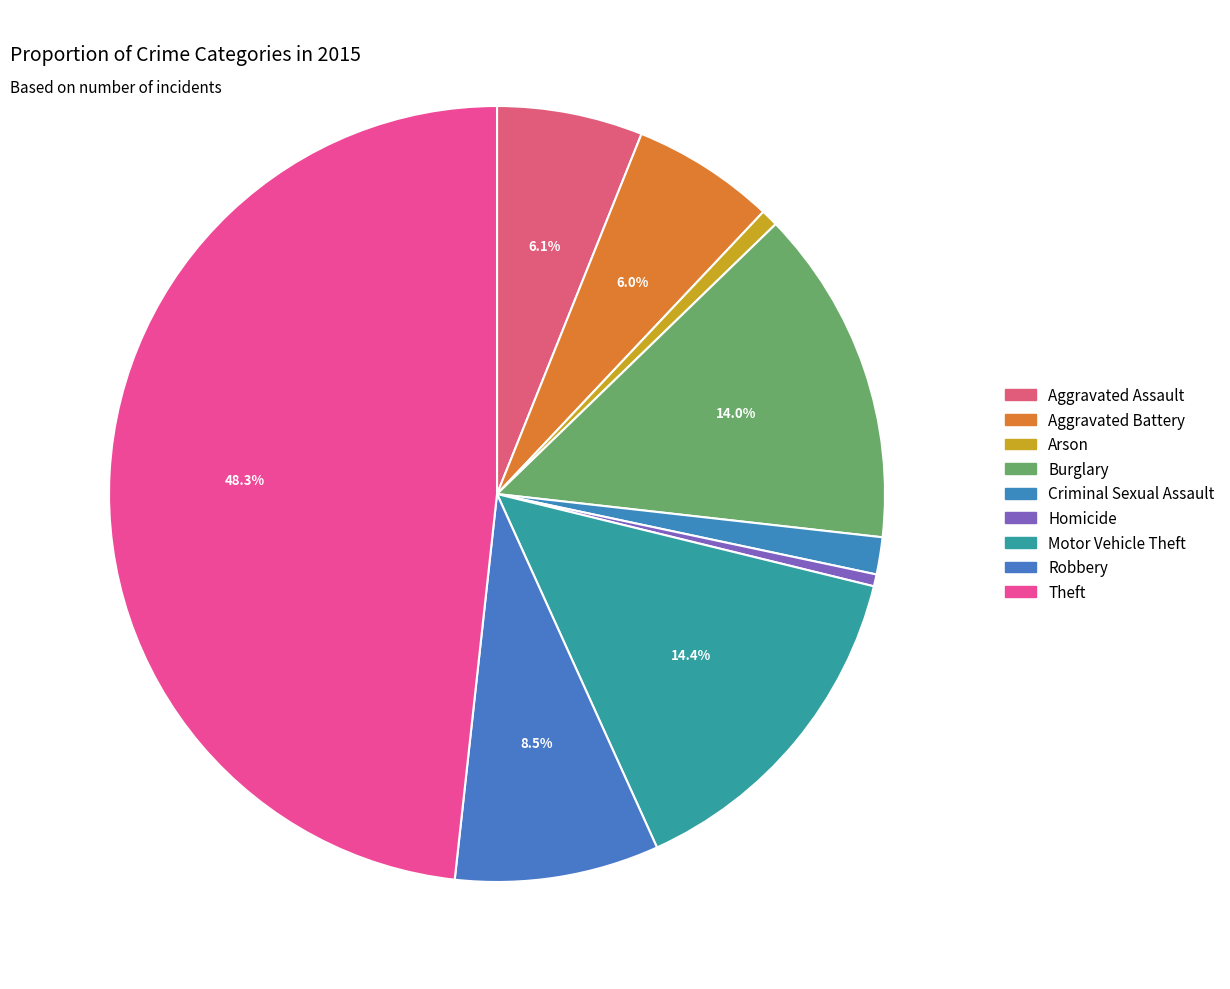

Rank the categories by value from highest to lowest.

Theft, Motor Vehicle Theft, Burglary, Robbery, Aggravated Assault, Aggravated Battery, Criminal Sexual Assault, Arson, Homicide